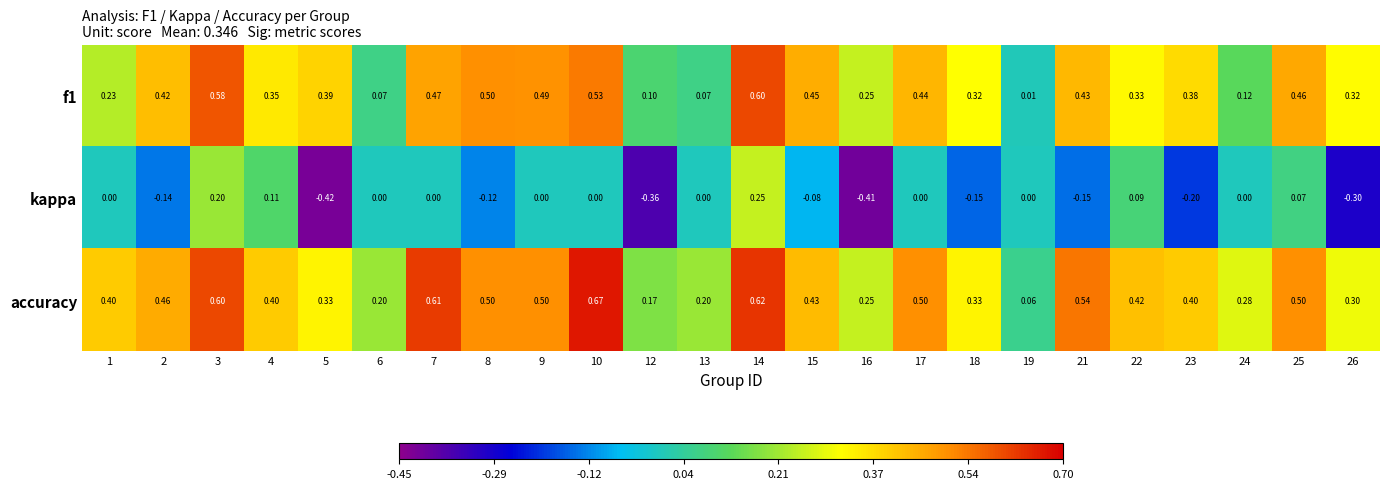

How many series are shown in this chart?

3